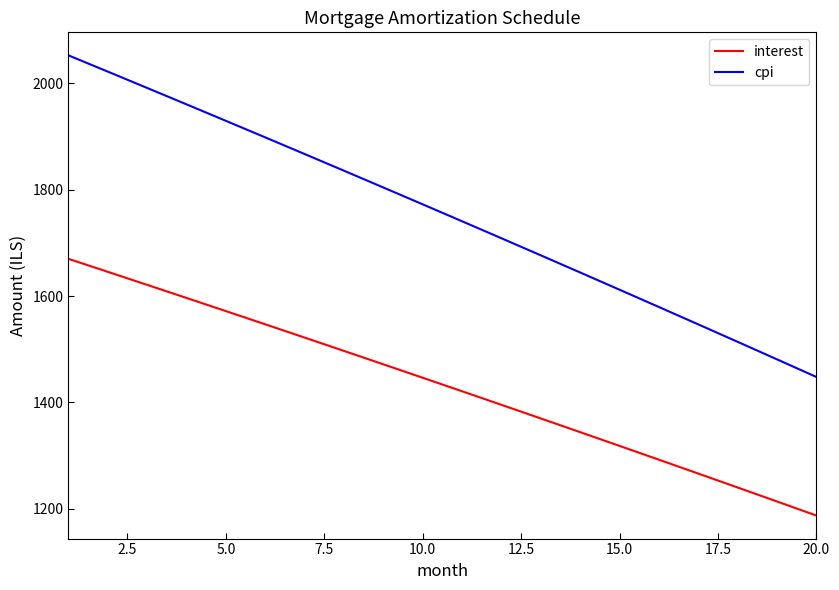

Which series has the largest total across all categories?

cpi